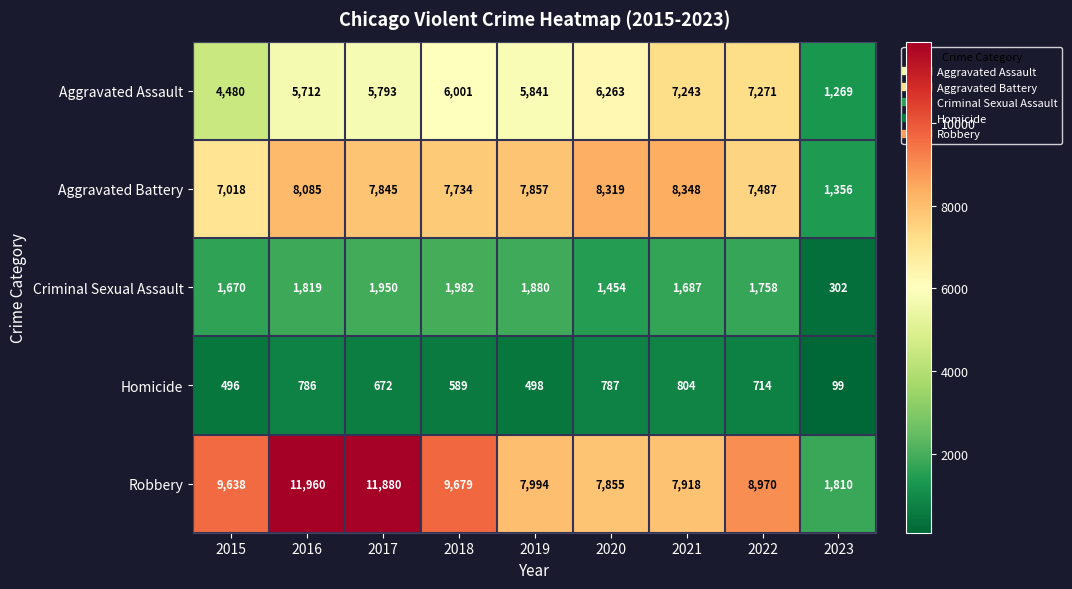

At how many categories does at least one series exceed 4923?

8